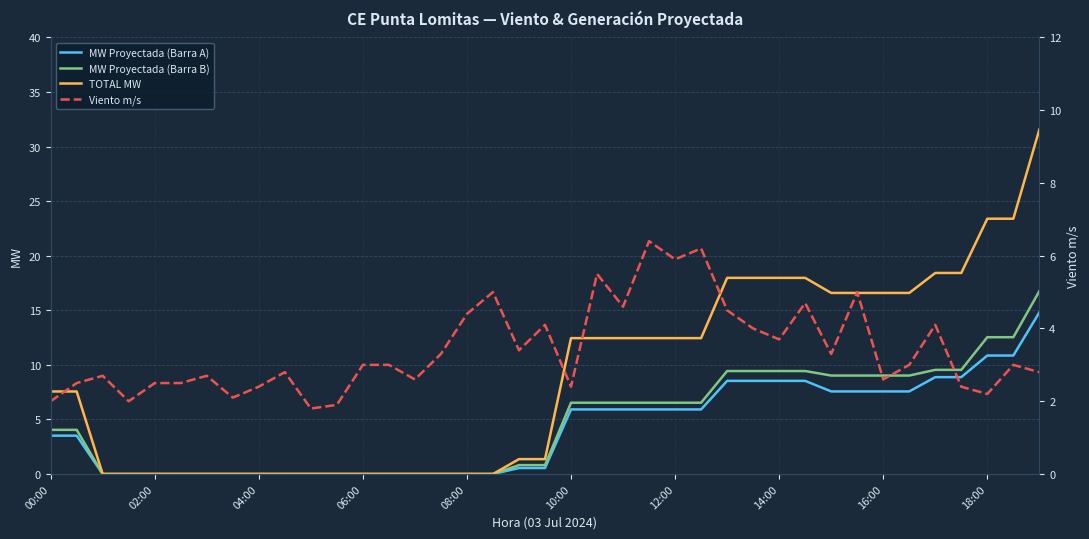

Where does the TOTAL MW series first go above 7?

00:00